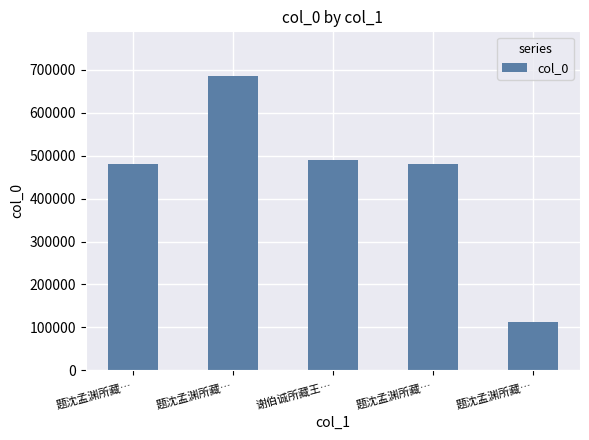

What is the ratio of the value at 题沈孟渊所藏… to the value at 题沈孟渊所藏…?

4.3